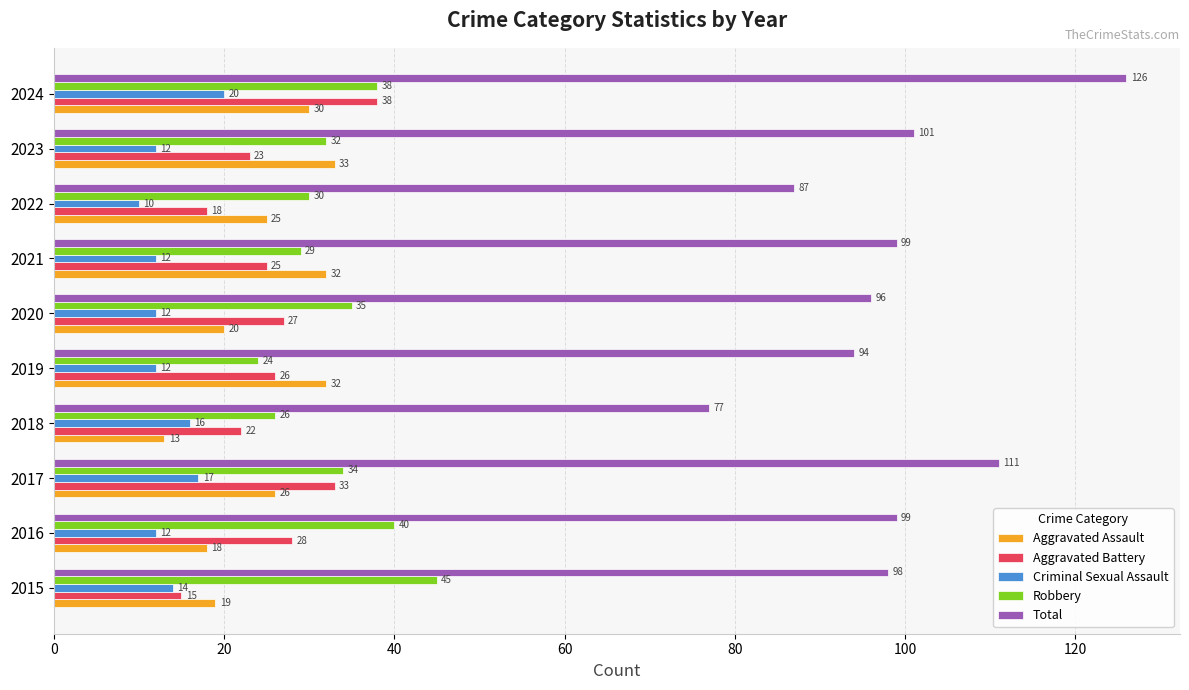

What are all the series names shown in the legend?

Aggravated Assault, Aggravated Battery, Criminal Sexual Assault, Robbery, Total